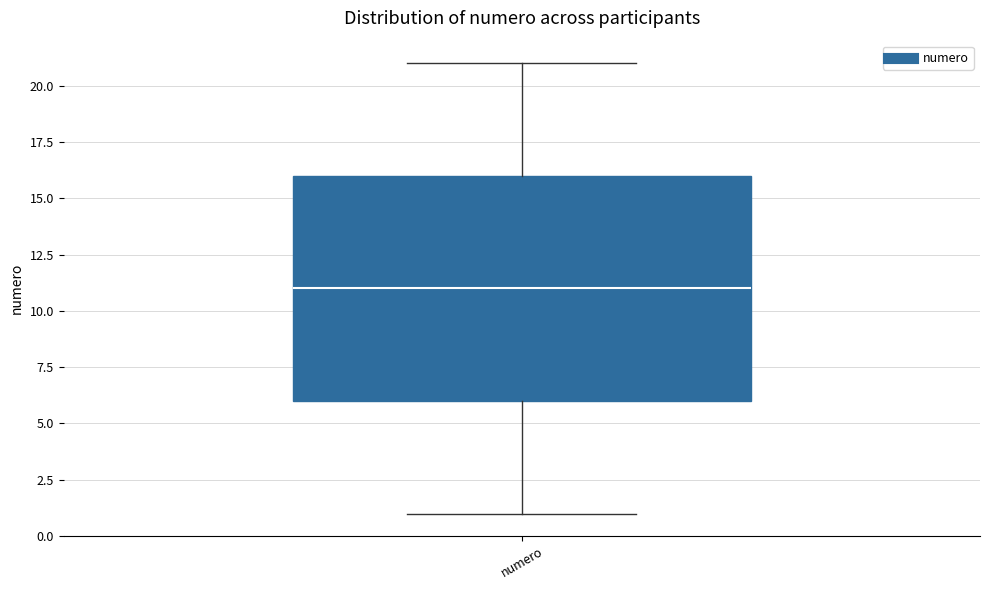

Read this box plot against the y-axis: the position of the median line, the range covered by the box, and the ends of both whiskers. The values are not printed on the chart, so give them approximately, as read against the axis.

median 11, box 6 to 16, whiskers 1 to 21